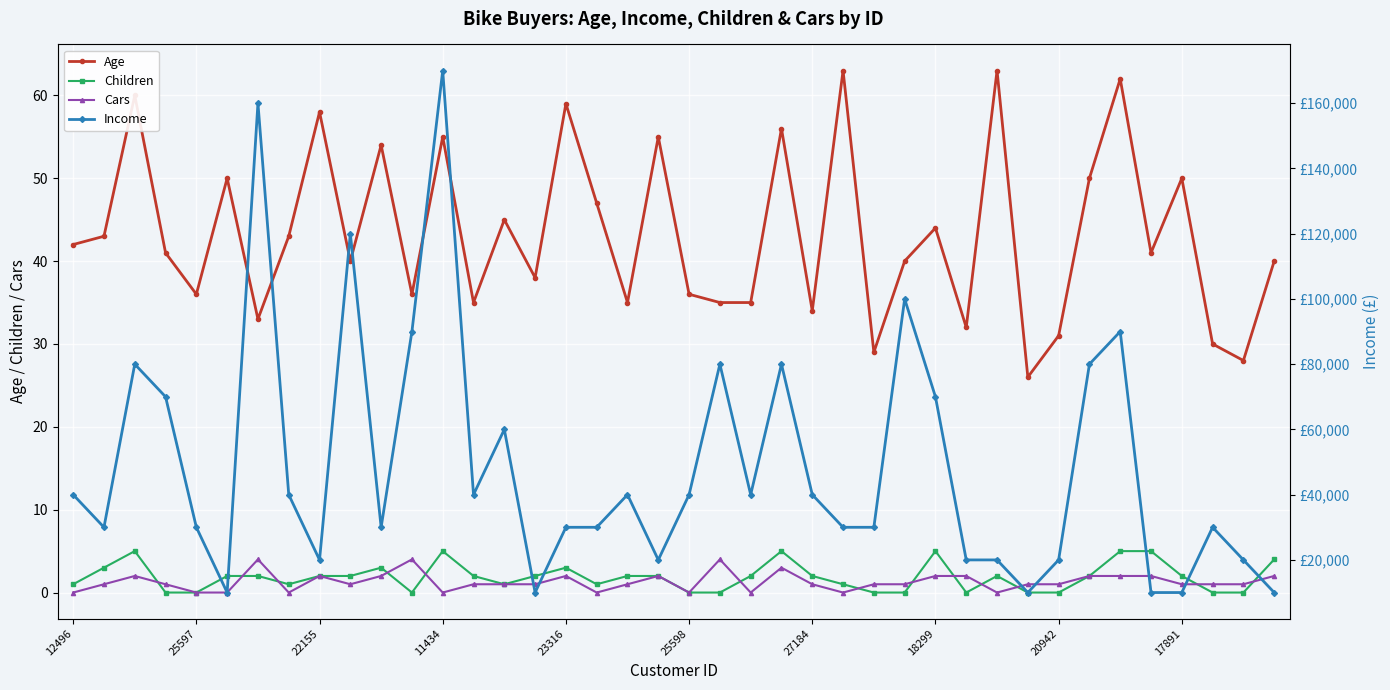

What is the maximum value shown in the chart?

170000